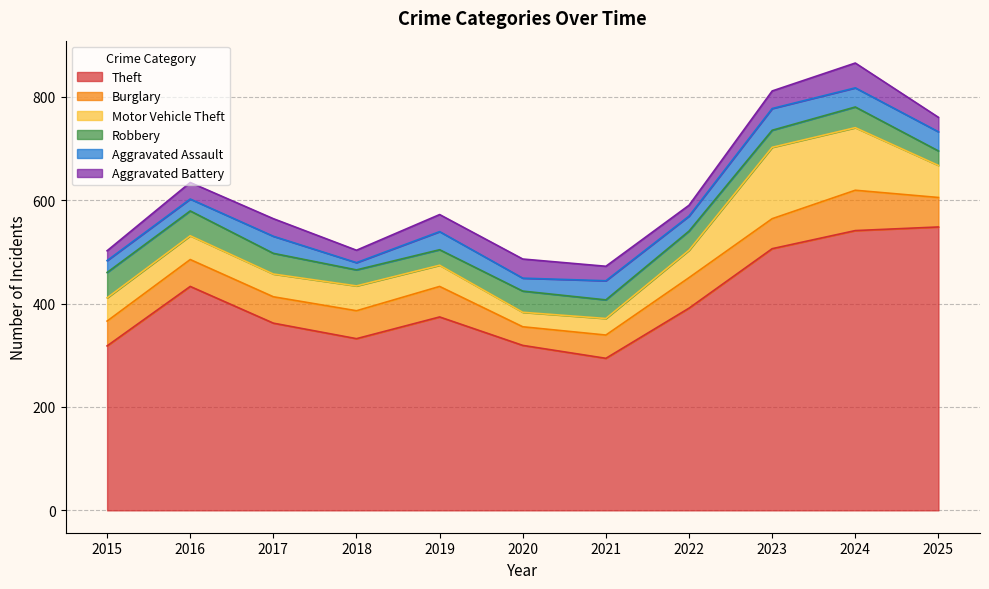

What is the highest value of the Robbery series?

49